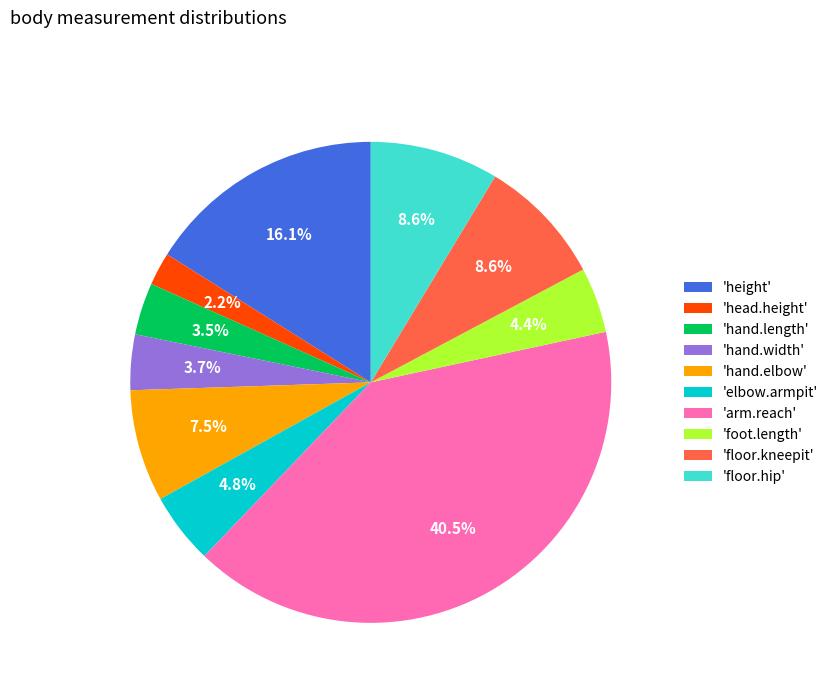

How much of the chart is everything except 'floor.hip'?

91.4%